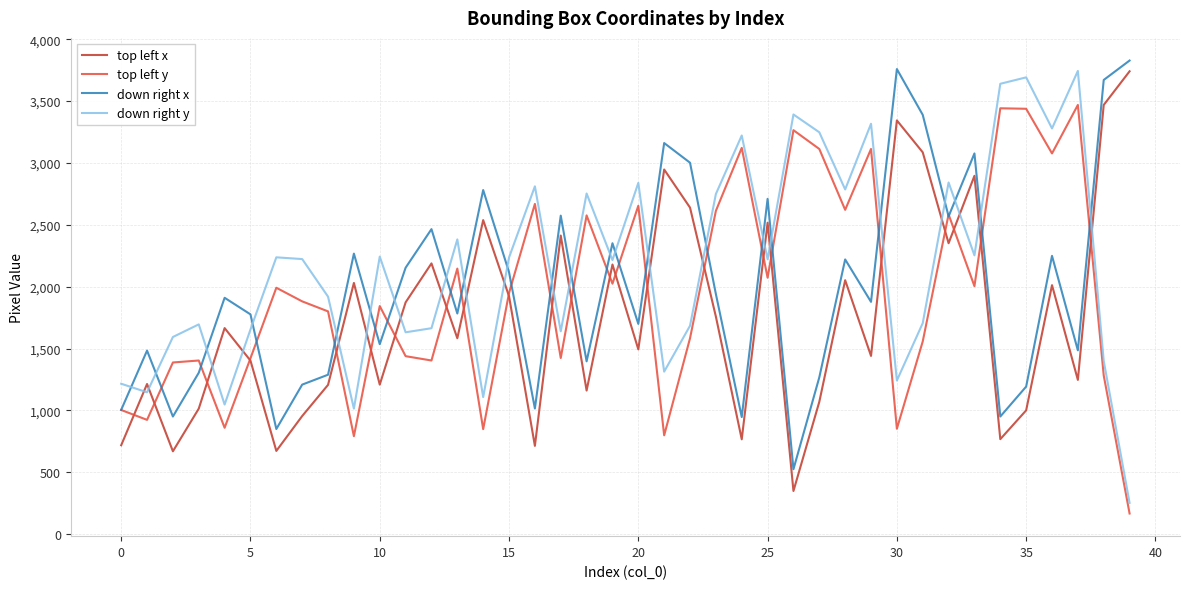

What is the smallest value displayed?

166